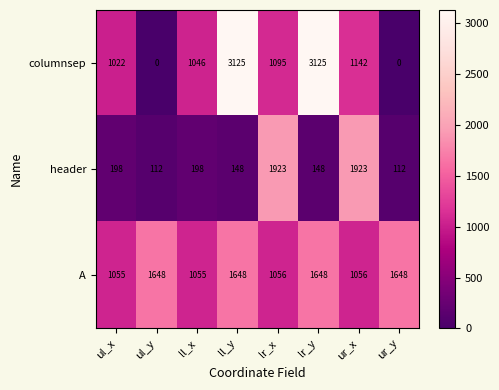

Which series has the largest total across all categories?

A